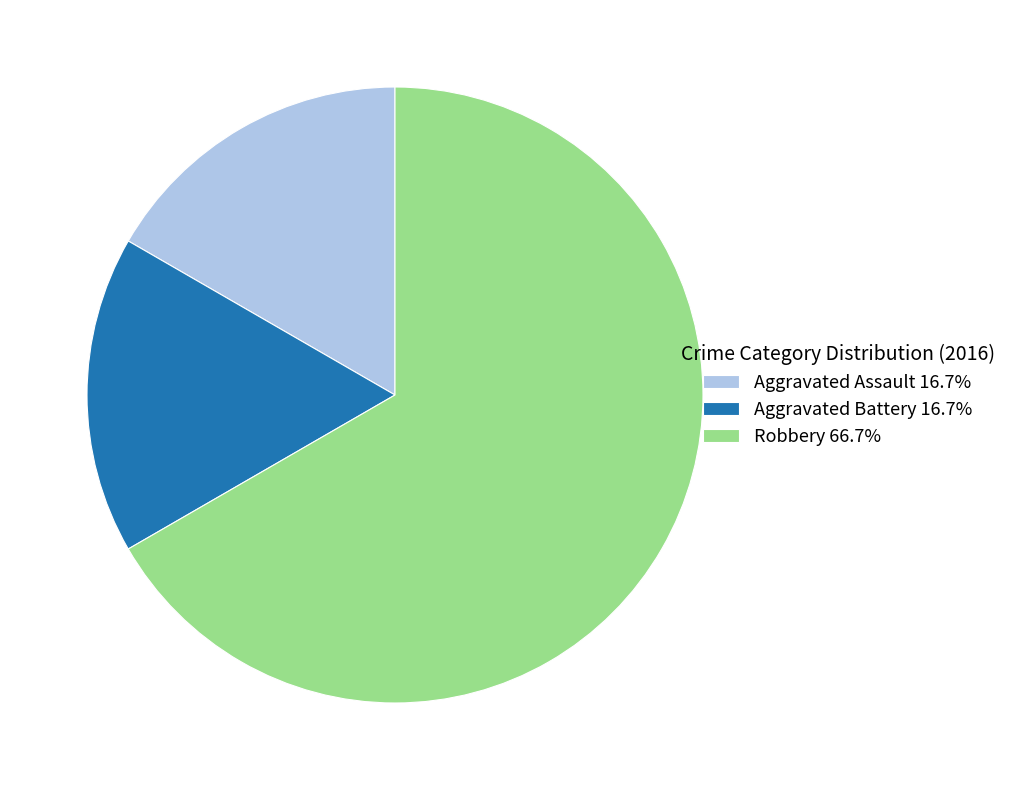

What is the majority slice?

Robbery